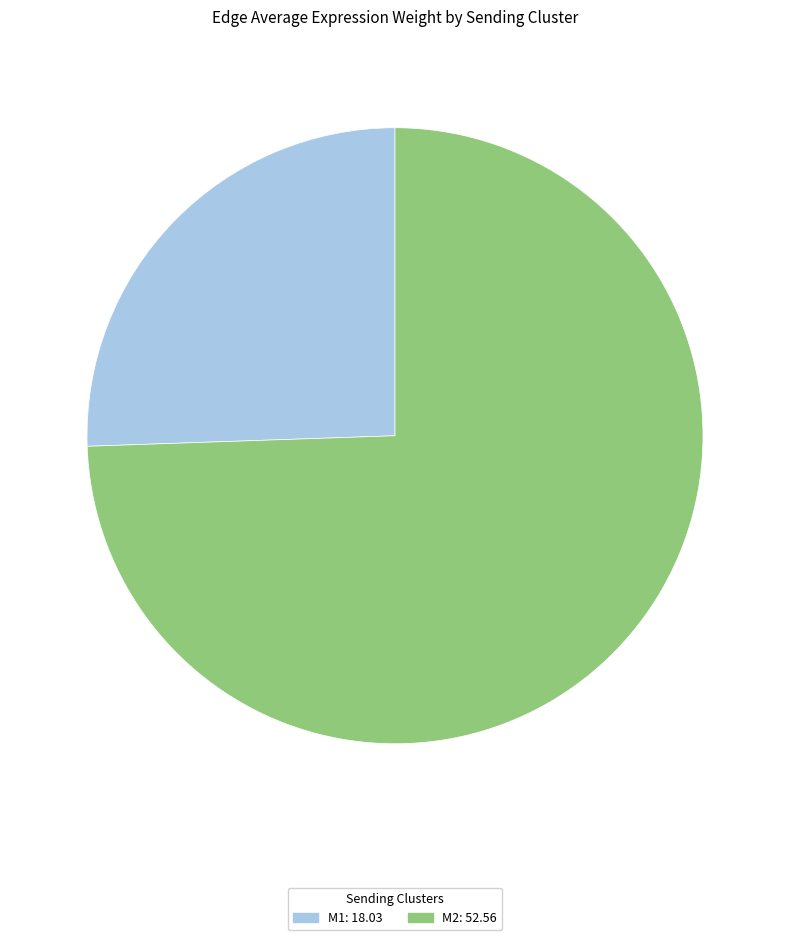

Is there a majority slice in this chart?

Yes